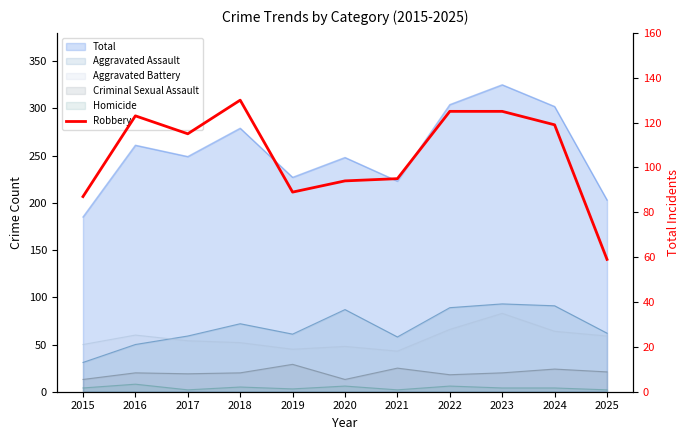

How many lines are shown in the chart?

1